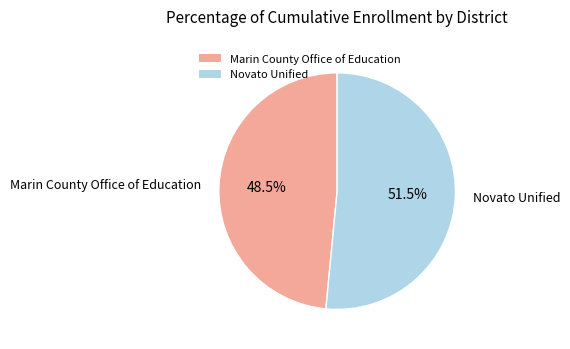

What is the largest slice in the pie chart?

Novato Unified